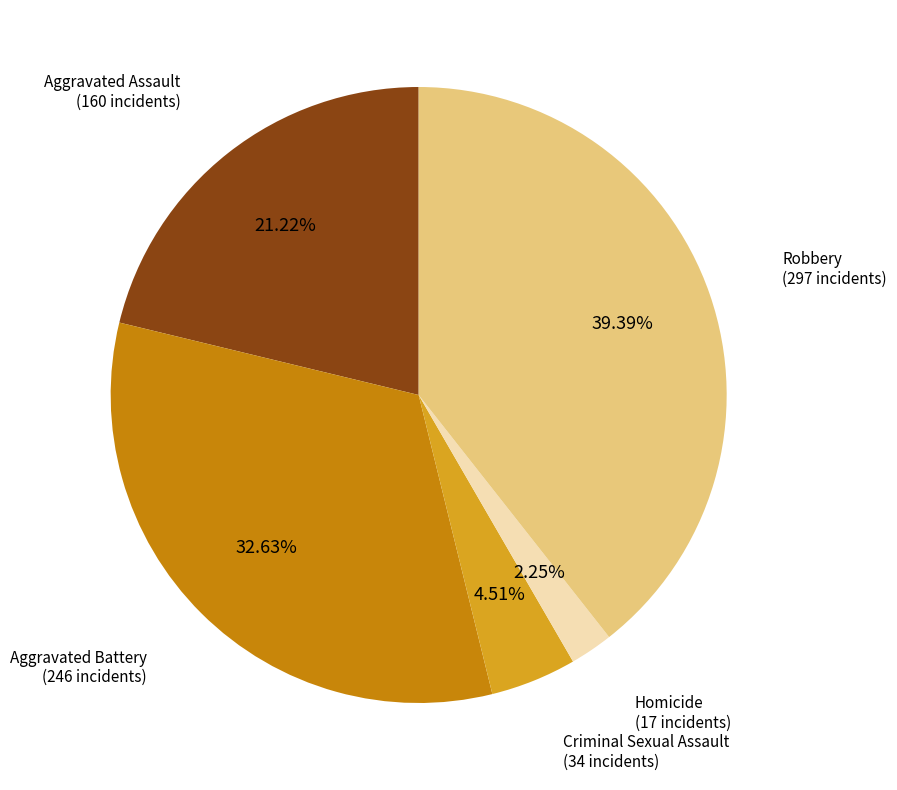

Is there a majority slice in this chart?

No